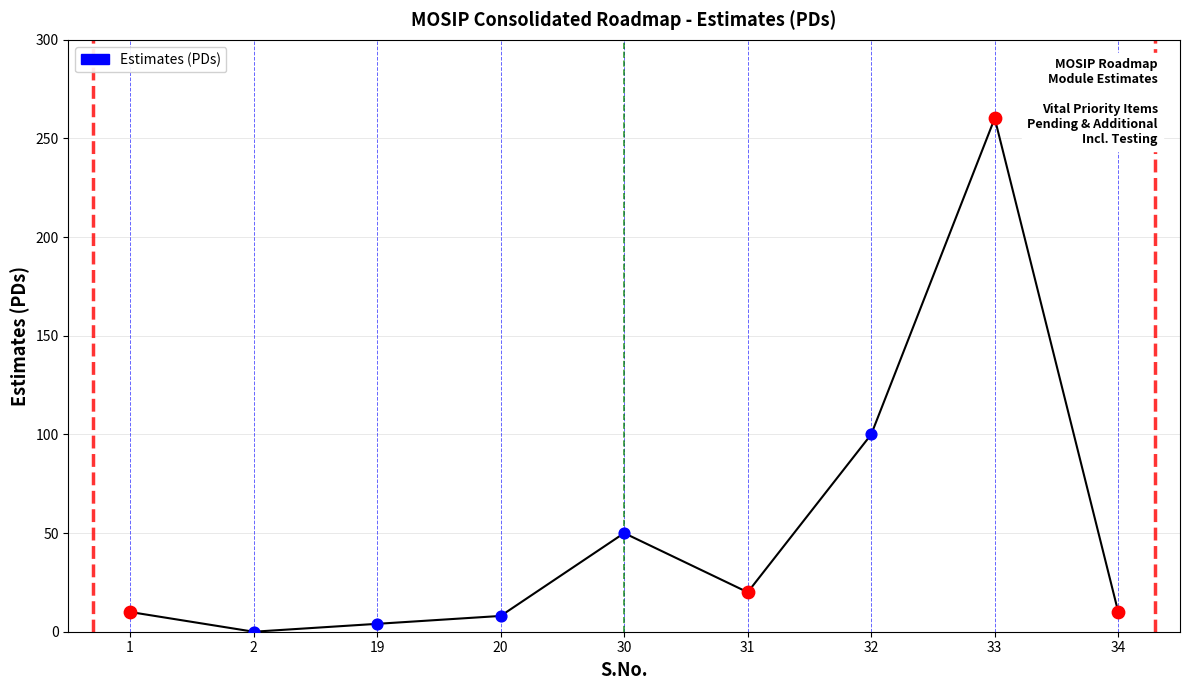

What is the change in value from 30 to 31?

-30.0